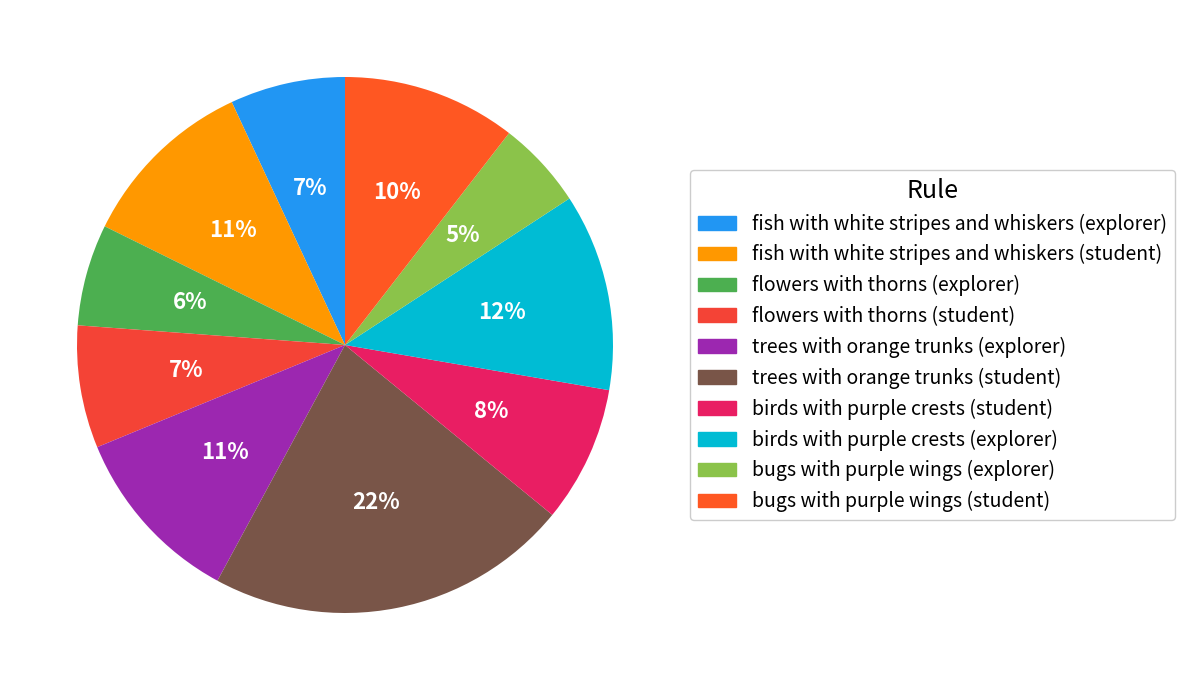

Rank the categories by value from highest to lowest.

trees with orange trunks (student), birds with purple crests (explorer), trees with orange trunks (explorer), fish with white stripes and whiskers (student), bugs with purple wings (student), birds with purple crests (student), flowers with thorns (student), fish with white stripes and whiskers (explorer), flowers with thorns (explorer), bugs with purple wings (explorer)